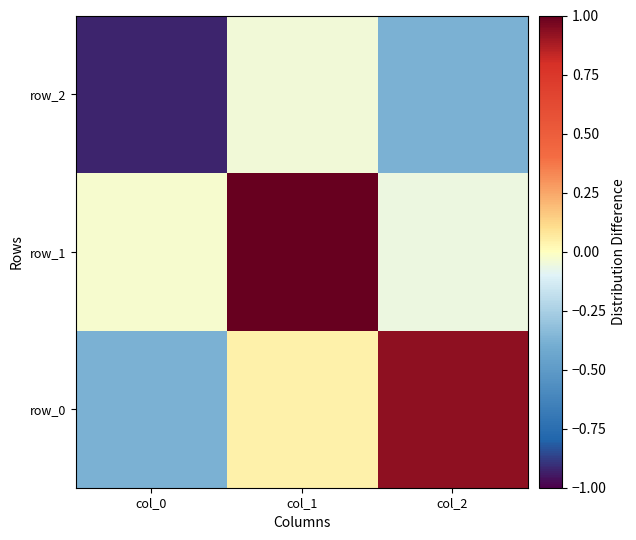

Reading left to right, what are all the values shown in this chart?

row_0: col_0=-0.4	col_1=0.0	col_2=0.9
row_1: col_0=-0.0	col_1=1.0	col_2=-0.1
row_2: col_0=-0.9	col_1=-0.0	col_2=-0.4